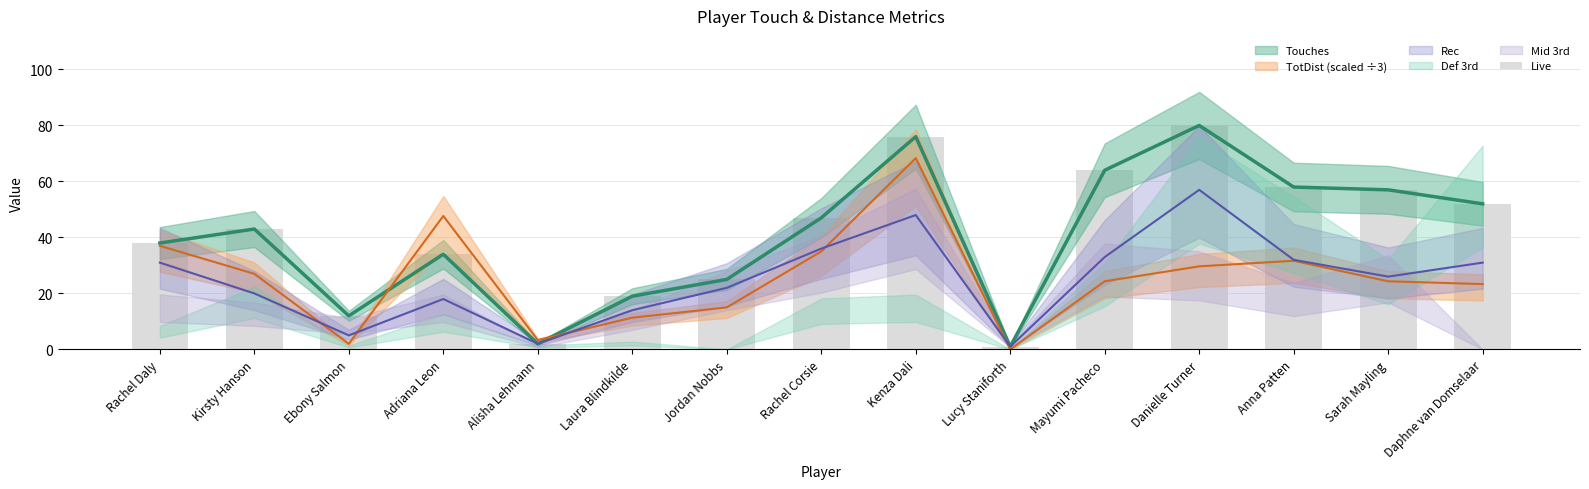

Reading left to right, list all the values displayed in this chart.

Rachel Daly=38	Kirsty Hanson=43	Ebony Salmon=12	Adriana Leon=34	Alisha Lehmann=2	Laura Blindkilde=19	Jordan Nobbs=25	Rachel Corsie=47	Kenza Dali=76	Lucy Staniforth=1	Mayumi Pacheco=64	Danielle Turner=80	Anna Patten=58	Sarah Mayling=57	Daphne van Domselaar=52